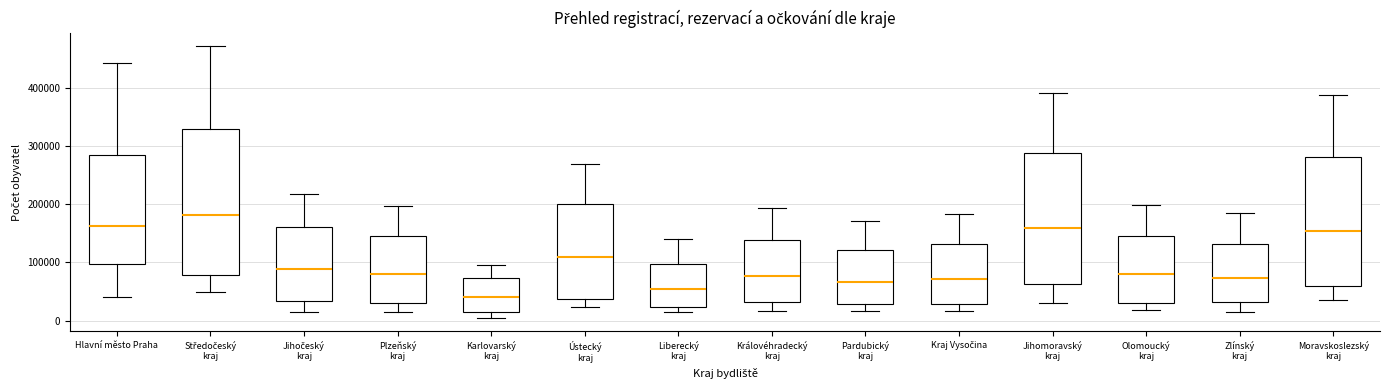

Reading left to right, transcribe this box plot: for each box, give where its median line is, the range the box spans, and where its two whiskers end, as read against the y-axis. The values are not printed on the chart, so give them approximately, as read against the axis.

Hlavní město Praha: median 160000, box 100000 to 280000, whiskers 40000 to 440000
Středočeský kraj: median 180000, box 80000 to 330000, whiskers 50000 to 470000
Jihočeský kraj: median 90000, box 30000 to 160000, whiskers 20000 to 220000
Plzeňský kraj: median 80000, box 30000 to 140000, whiskers 20000 to 200000
Karlovarský kraj: median 40000, box 10000 to 70000, whiskers 10000 (just below the box's lower edge) to 100000
Ústecký kraj: median 110000, box 40000 to 200000, whiskers 20000 to 270000
Liberecký kraj: median 50000, box 20000 to 100000, whiskers 20000 (just below the box's lower edge) to 140000
Královéhradecký kraj: median 80000, box 30000 to 140000, whiskers 20000 to 190000
Pardubický kraj: median 70000, box 30000 to 120000, whiskers 20000 to 170000
Kraj Vysočina: median 70000, box 30000 to 130000, whiskers 20000 to 180000
Jihomoravský kraj: median 160000, box 60000 to 290000, whiskers 30000 to 390000
Olomoucký kraj: median 80000, box 30000 to 150000, whiskers 20000 to 200000
Zlínský kraj: median 70000, box 30000 to 130000, whiskers 20000 to 180000
Moravskoslezský kraj: median 150000, box 60000 to 280000, whiskers 40000 to 390000